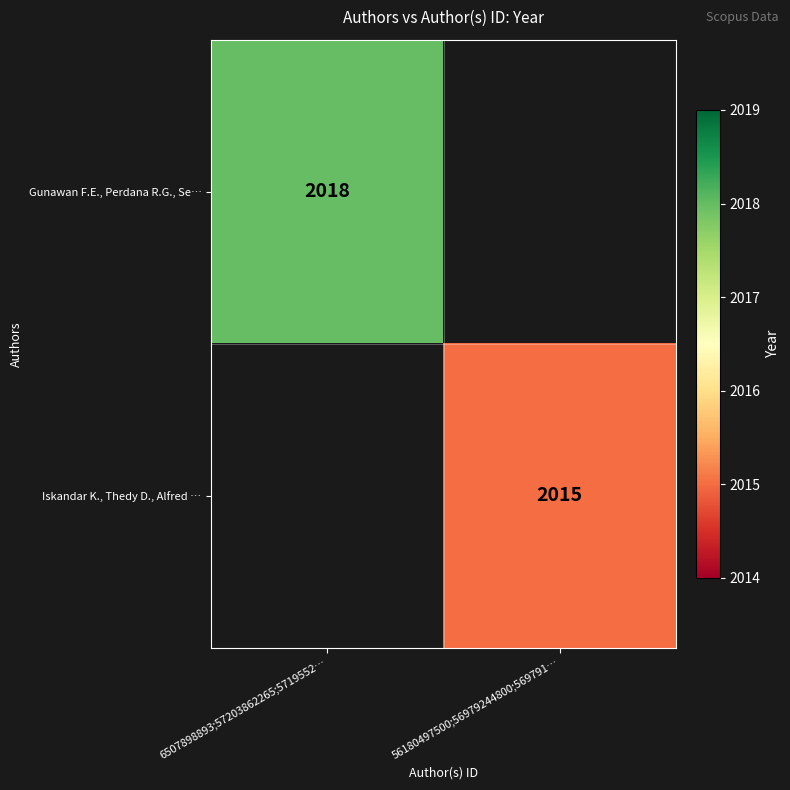

The Iskandar K., Thedy D., Alfred … series shows 2015 at 56180497500;56979244800;569791…. True or false?

True